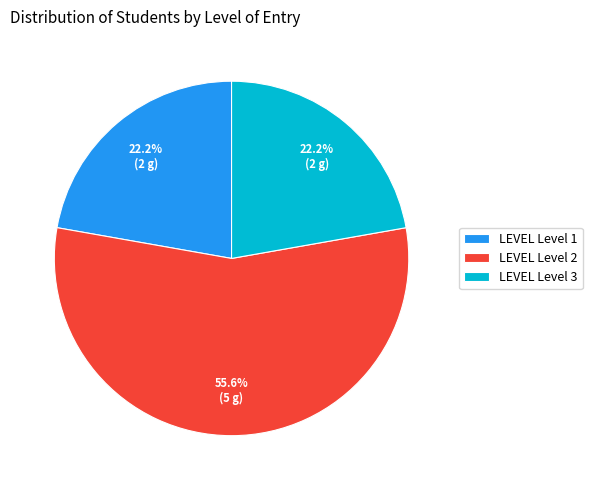

What is the majority slice?

LEVEL Level 2